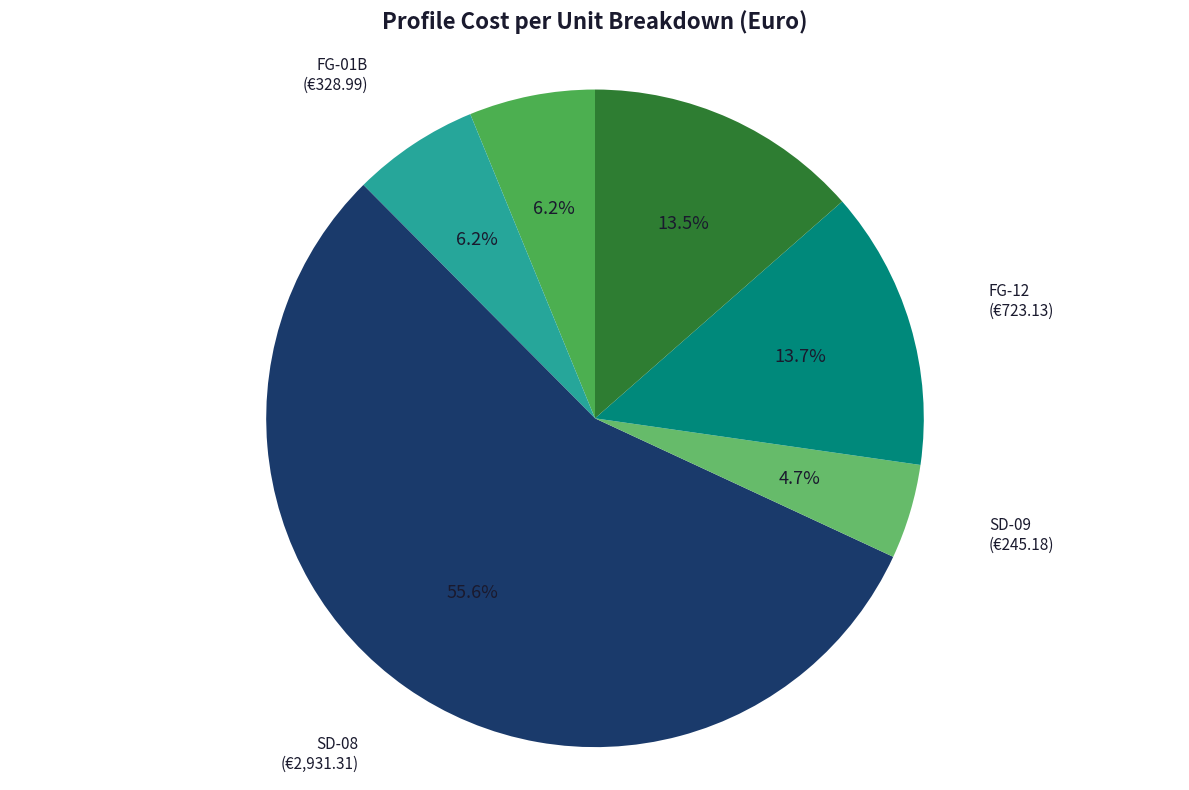

Between FG-01B and SD-08, which is larger?

SD-08